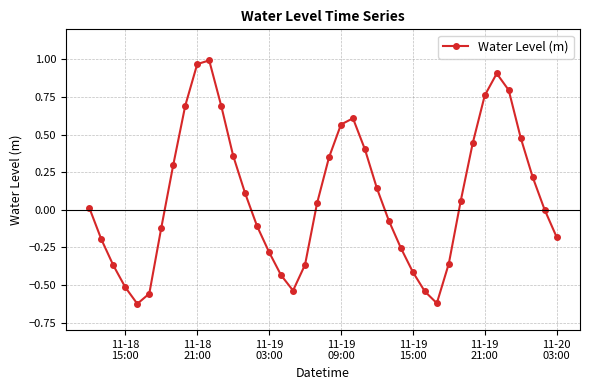

What is the difference between the second highest and second lowest values?

1.6